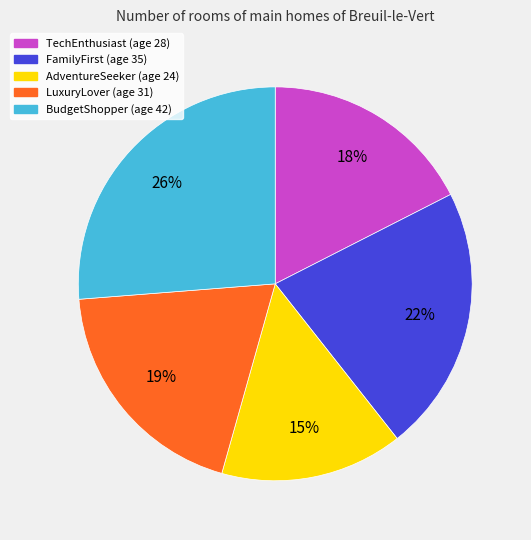

Approximately how many times larger is the value at BudgetShopper compared to LuxuryLover?

1.4